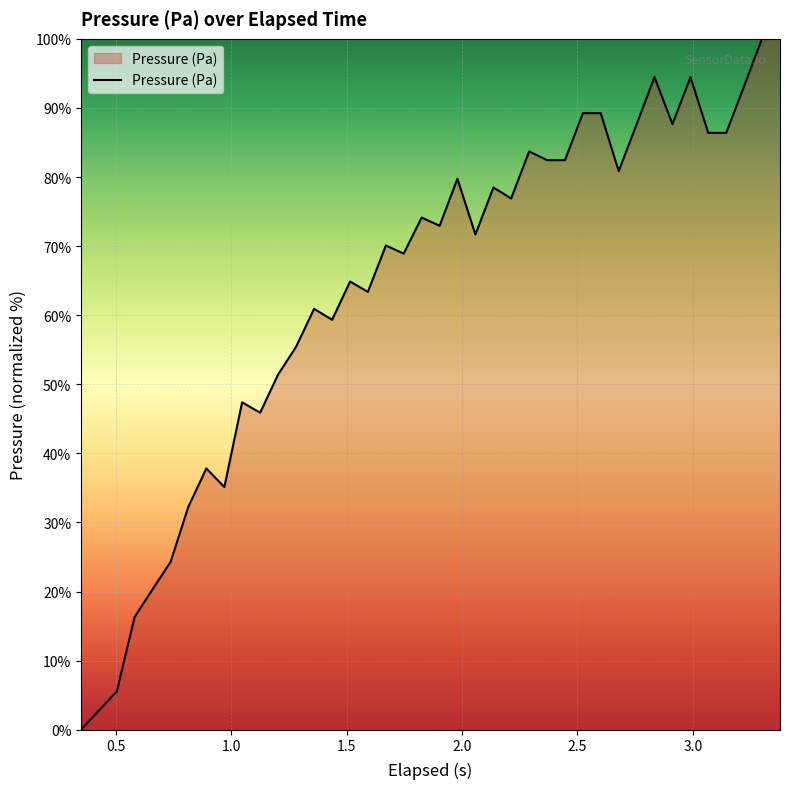

What is the difference between the maximum and minimum values?

100.0